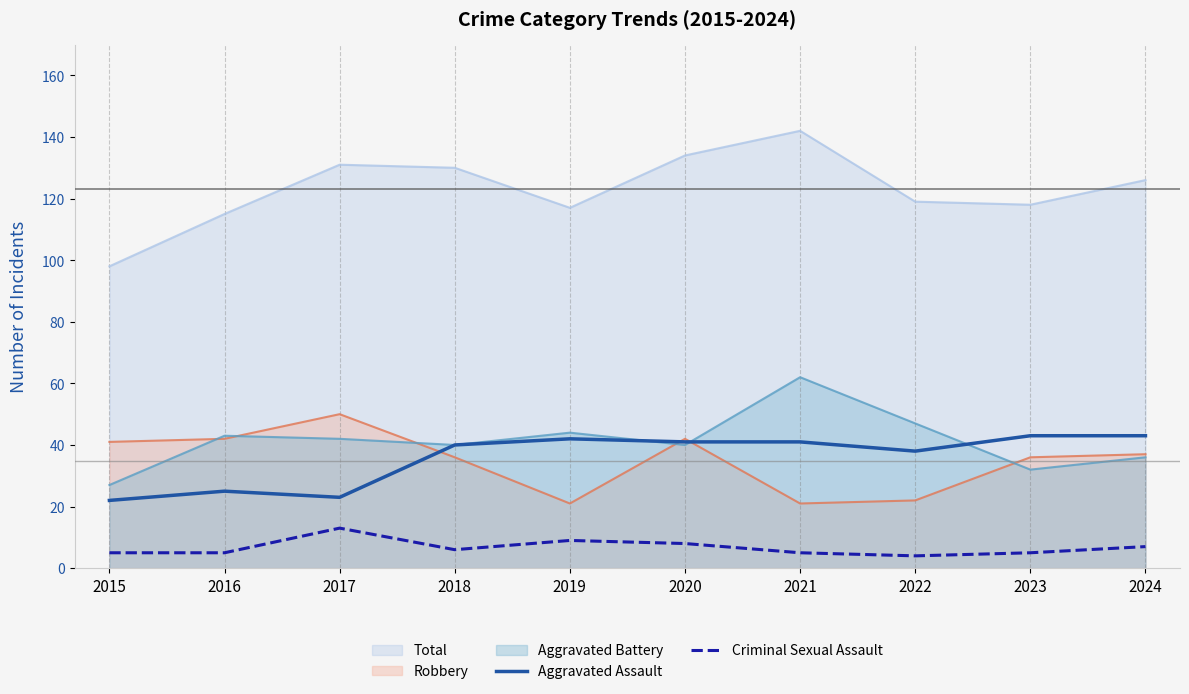

What is the approximate value of Aggravated Assault at 2023?

43